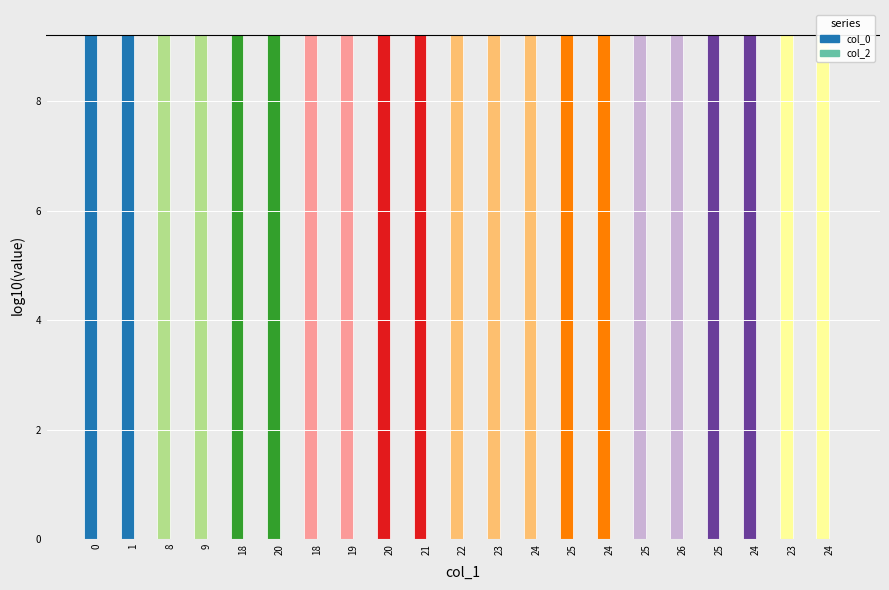

What are all the series names shown in the legend?

col_0, col_2